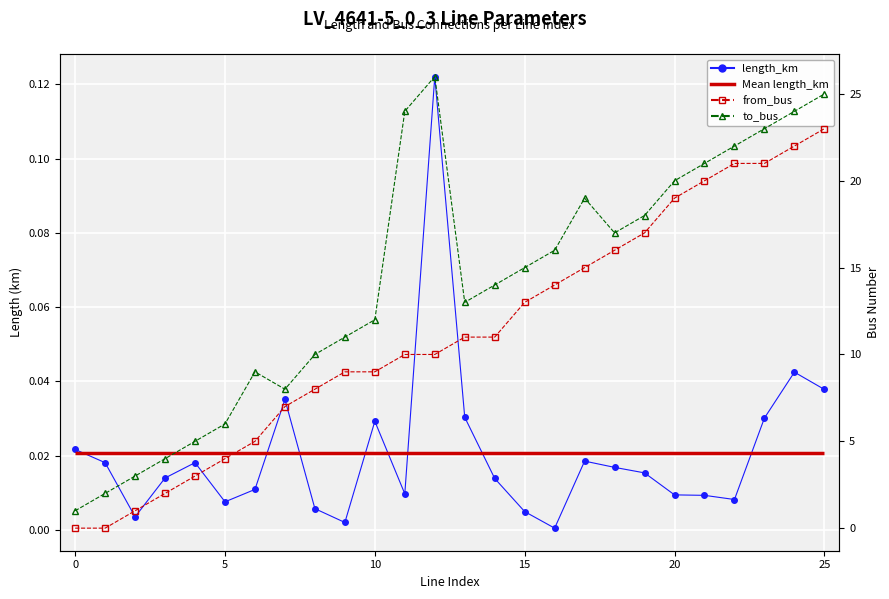

Which series changed the most between 15 and 15?

from_bus